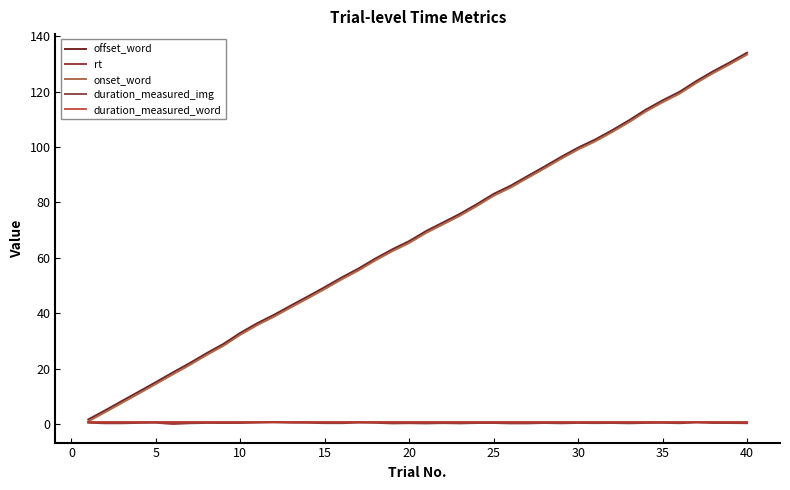

What is the average value of the duration_measured_img series?

0.7